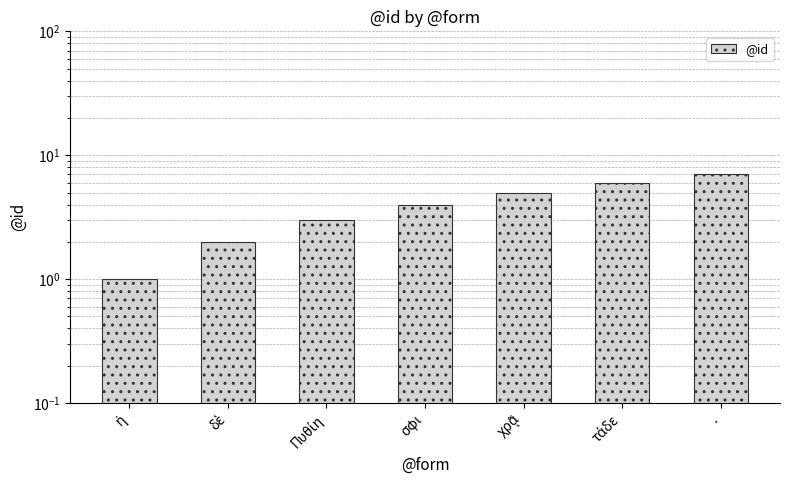

How many values are between 2 and 6?

5